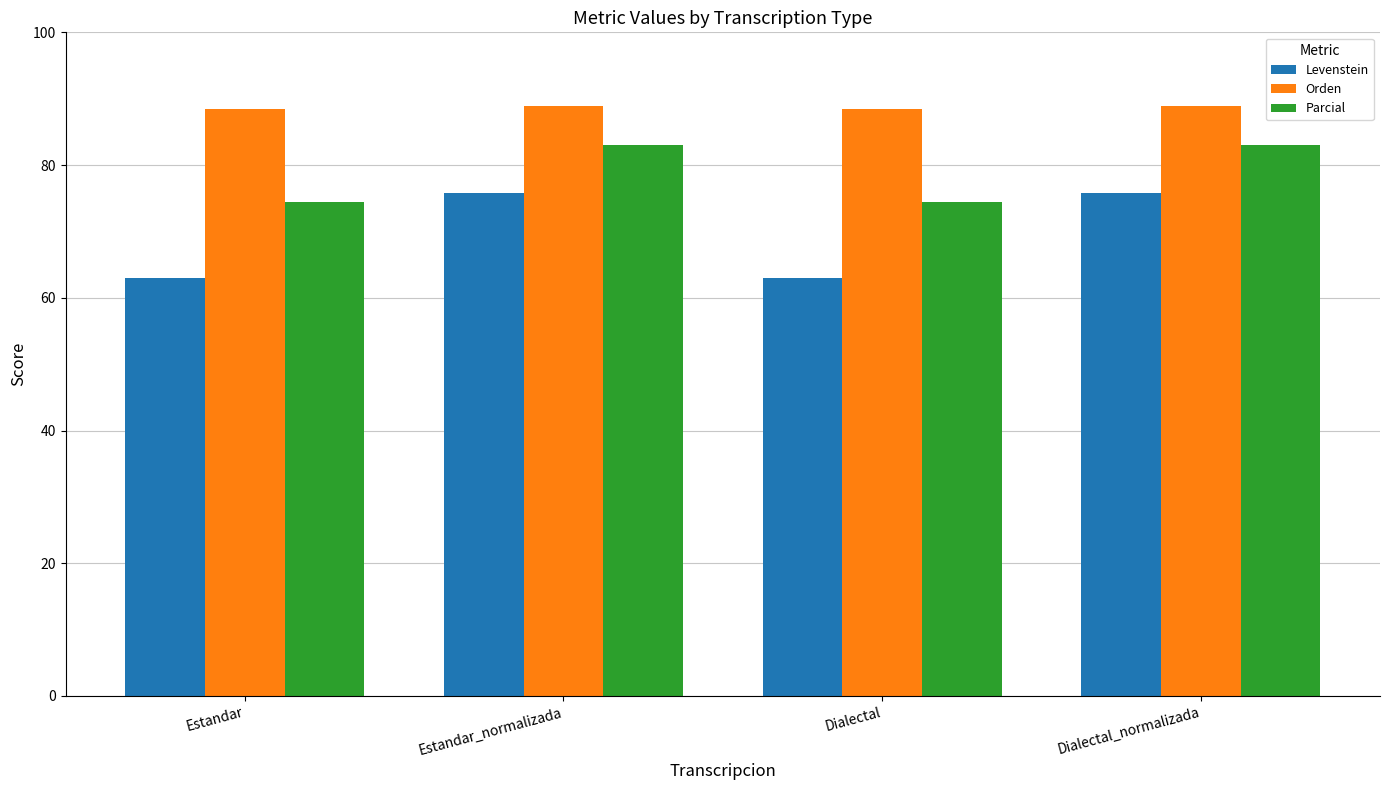

What value does the Orden series have at Estandar_normalizada?

88.9